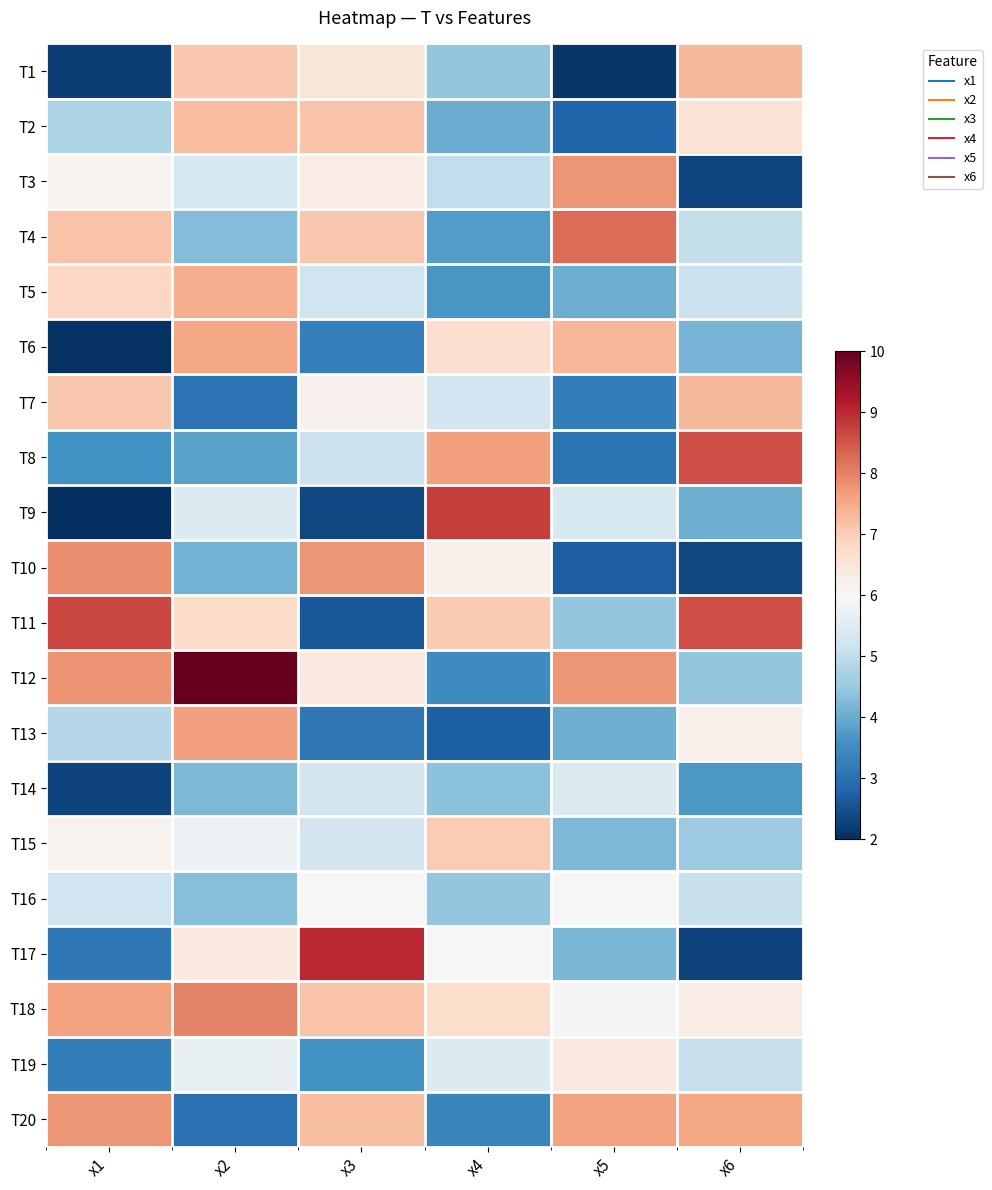

What is the total value across all series at x3?

112.5